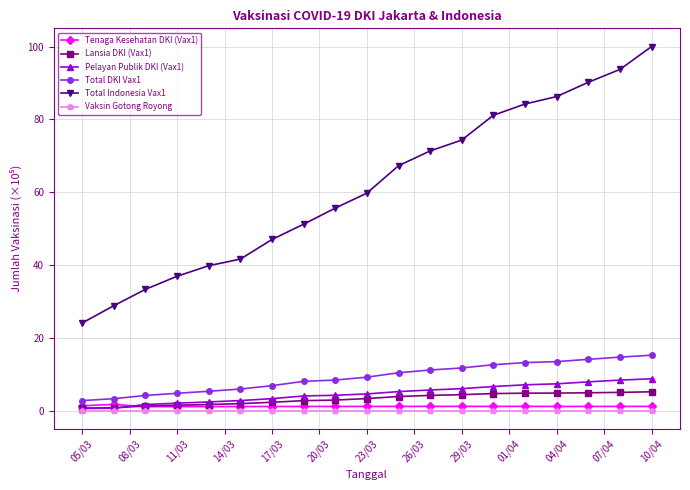

How many data points in Total DKI Vax1 are above 9?

10